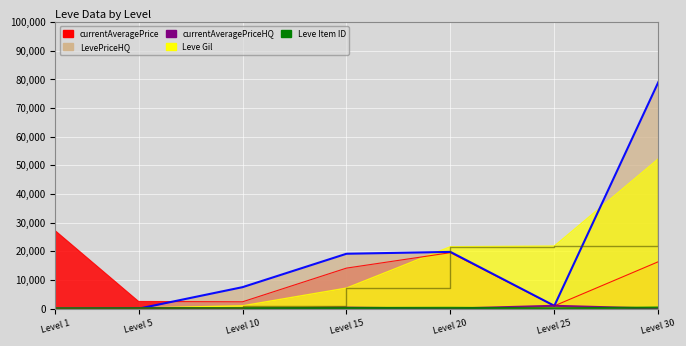

At which category does the data reach its first local valley?

Level 25